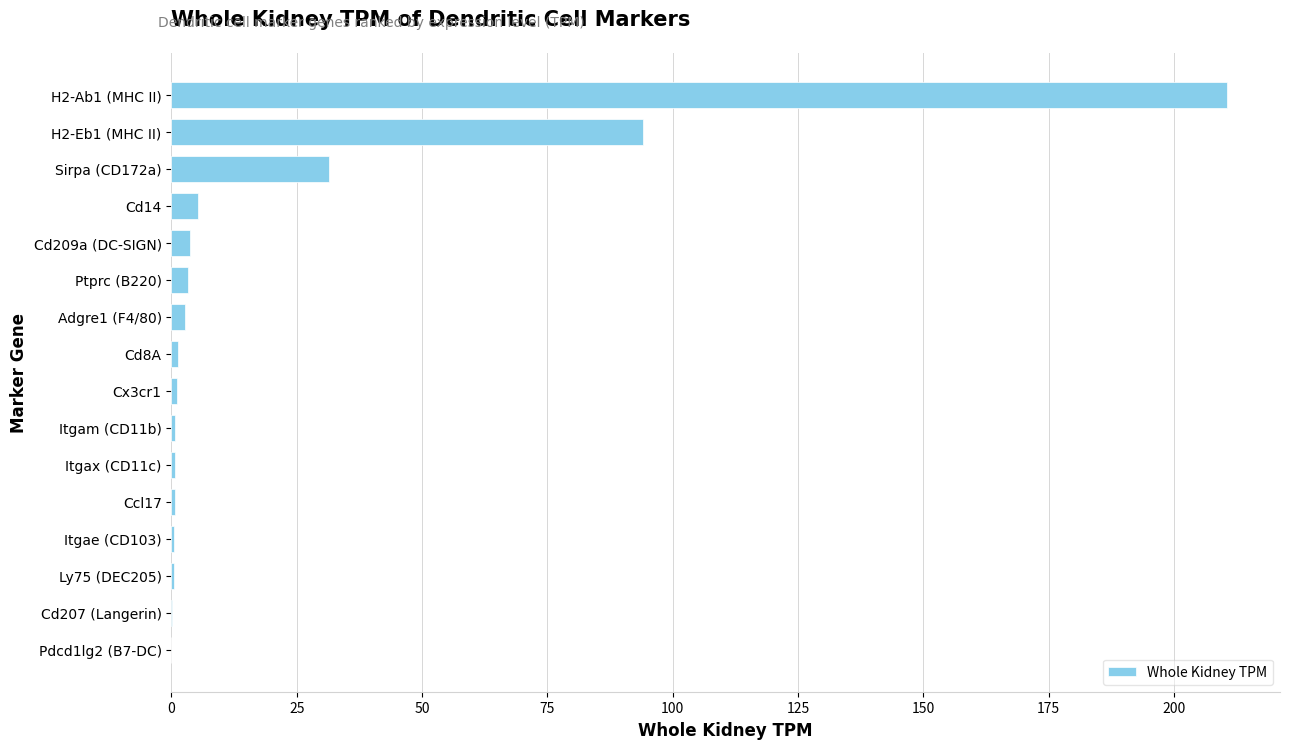

At which category does the chart reach its peak across all series?

H2-Ab1 (MHC II)